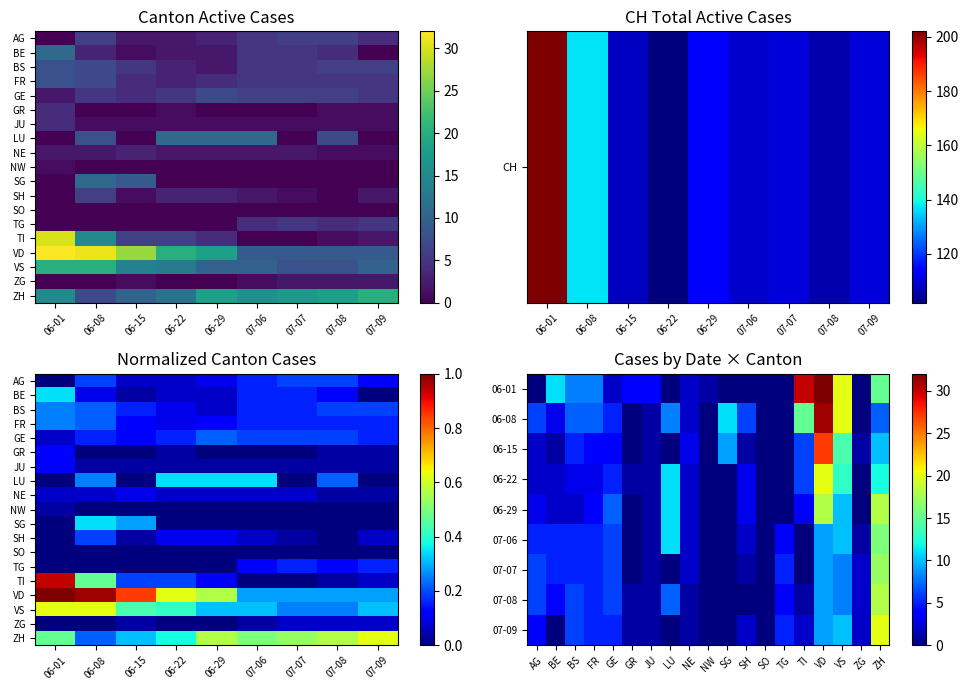

What is the maximum value shown in the chart?

202